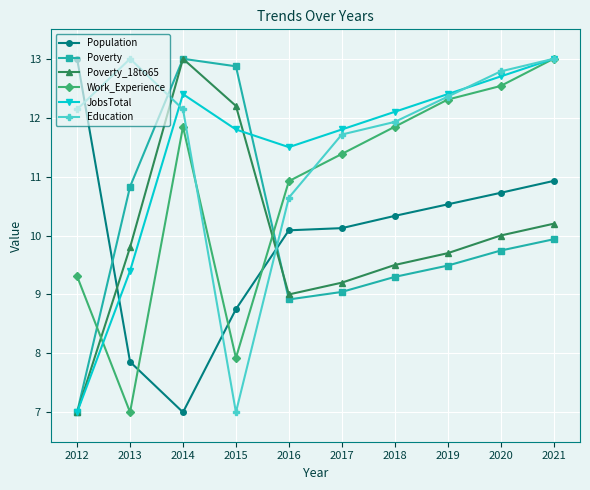

What is the difference between the second highest and minimum values in the Education series?

6.0